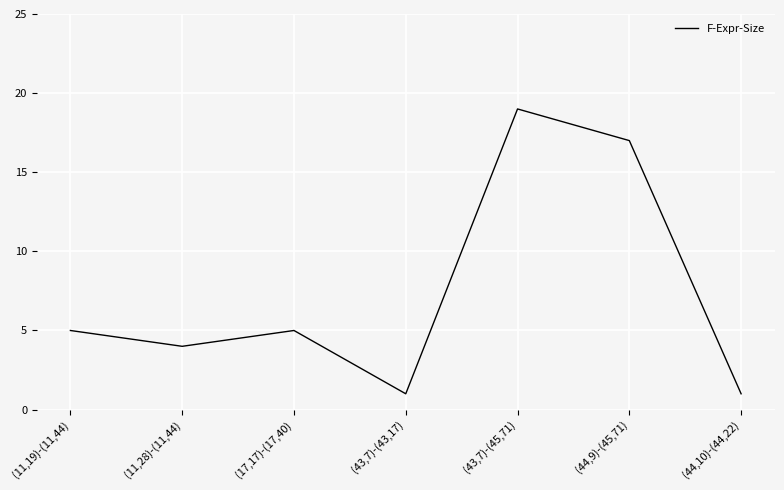

Where is the first local minimum?

(11,28)-(11,44)